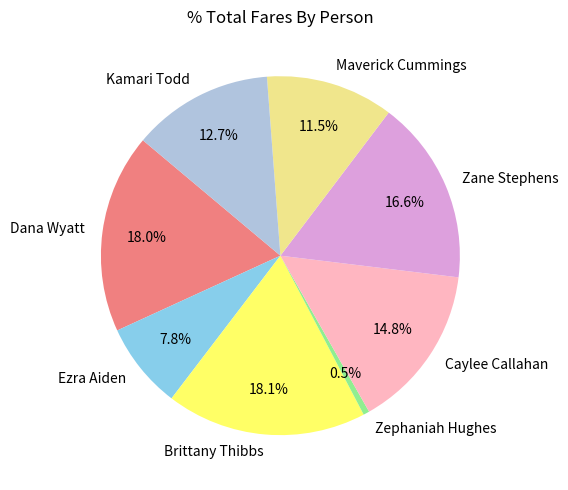

What is the total percentage of Zephaniah Hughes and Dana Wyatt?

18.5%